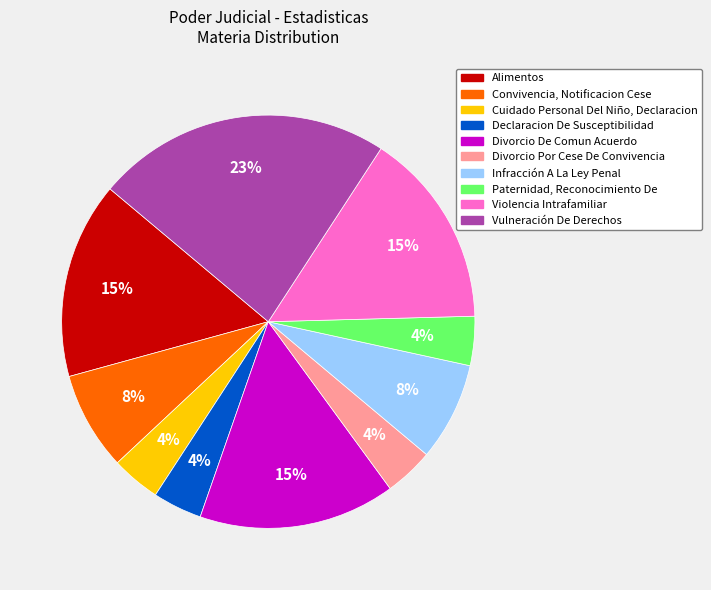

Count the number of slices in the pie.

10